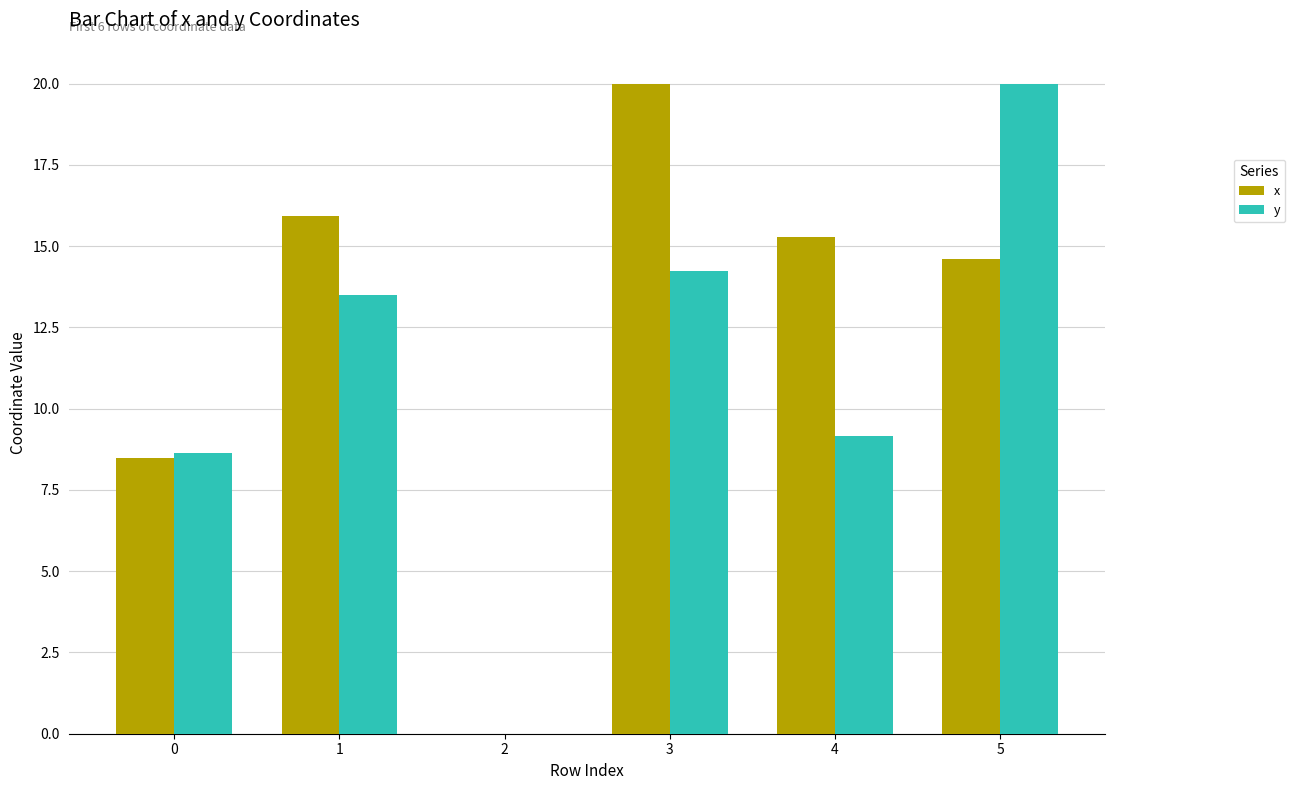

How many data points in x are above 15?

3